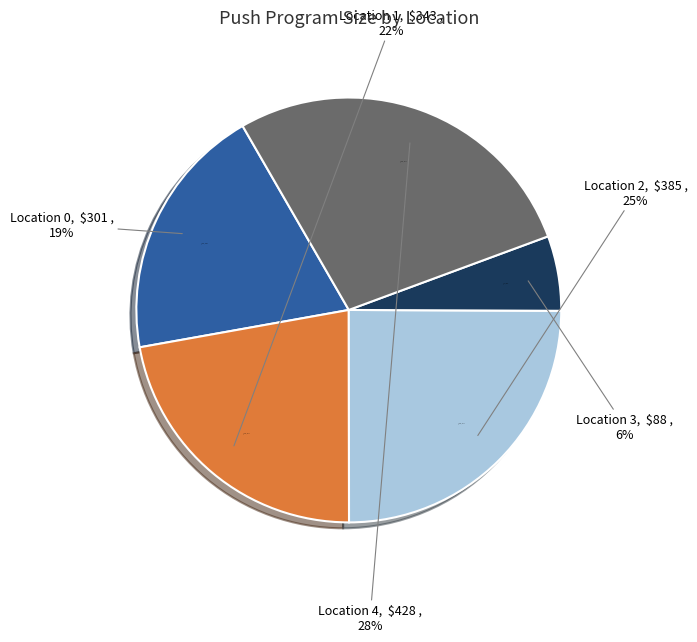

Does any single category account for the majority?

No